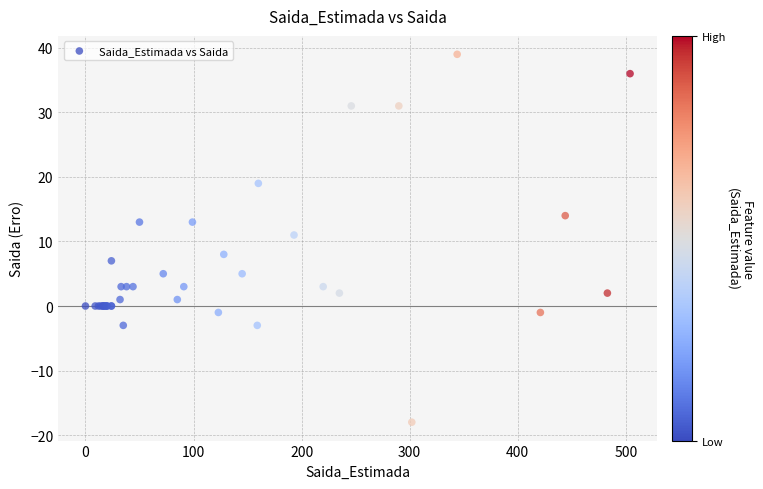

What Y value in the scatter plot is closest to 10?

11